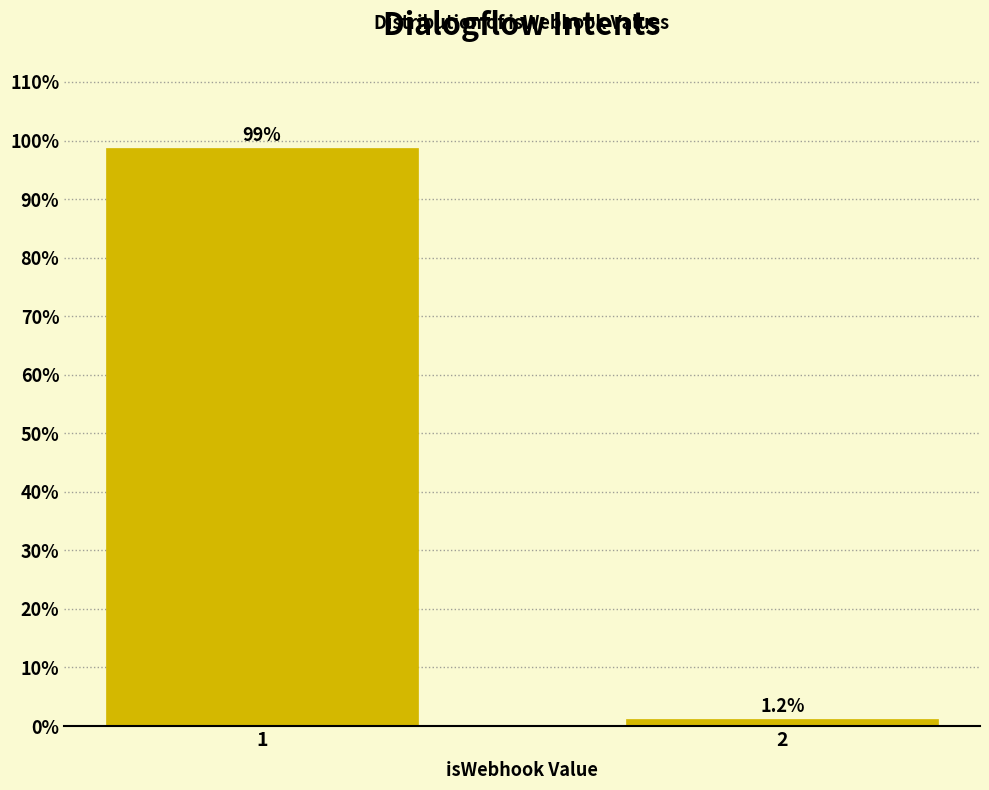

What is the sum of the values at 1 and 2?

100.0